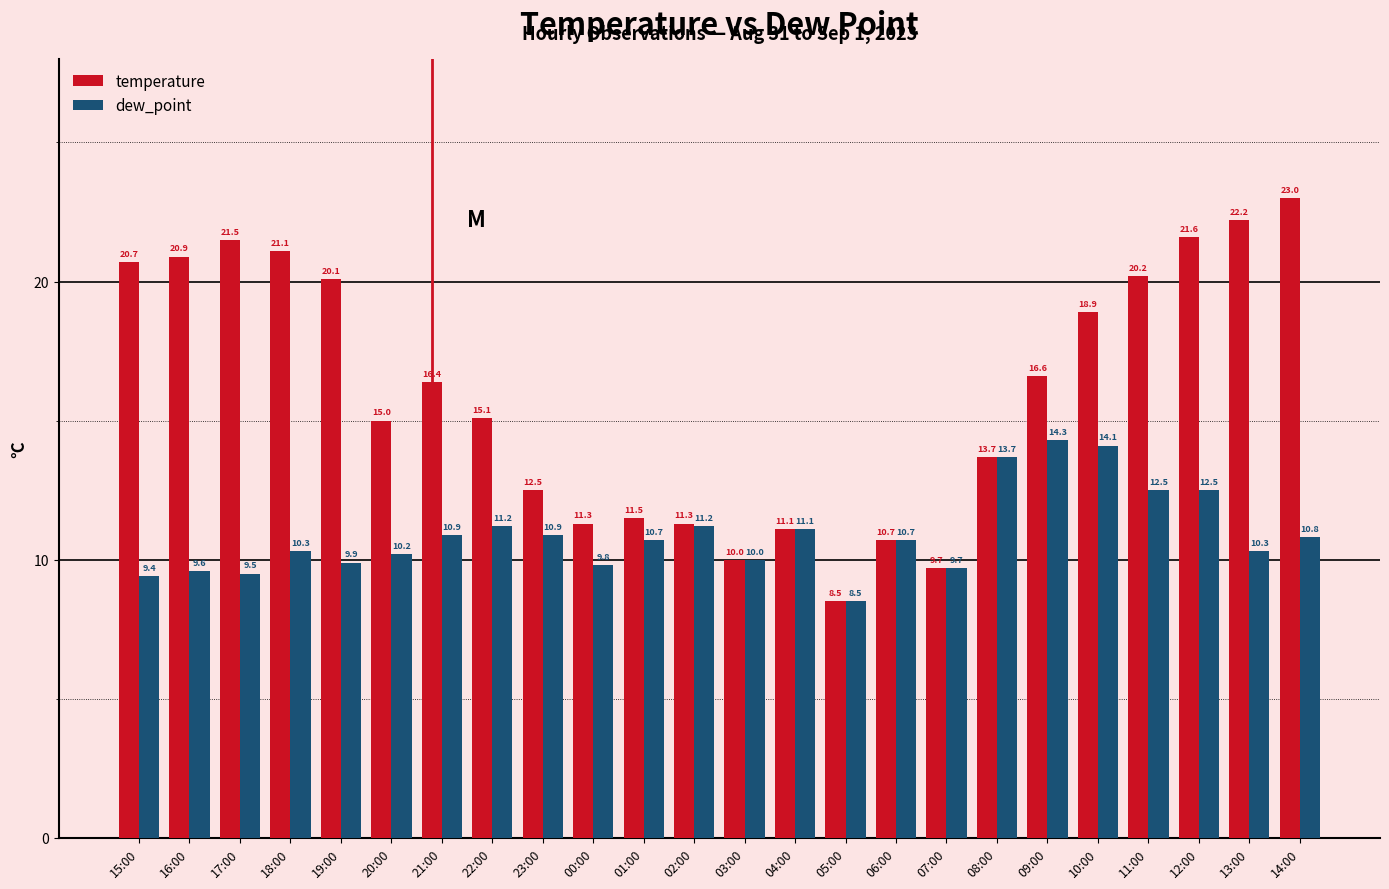

Reading left to right, list all the values displayed in this chart.

temperature: 15:00=20.7	16:00=20.9	17:00=21.5	18:00=21.1	19:00=20.1	20:00=15.0	21:00=16.4	22:00=15.1	23:00=12.5	00:00=11.3	01:00=11.5	02:00=11.3	03:00=10.0	04:00=11.1	05:00=8.5	06:00=10.7	07:00=9.7	08:00=13.7	09:00=16.6	10:00=18.9	11:00=20.2	12:00=21.6	13:00=22.2	14:00=23.0
dew_point: 15:00=9.4	16:00=9.6	17:00=9.5	18:00=10.3	19:00=9.9	20:00=10.2	21:00=10.9	22:00=11.2	23:00=10.9	00:00=9.8	01:00=10.7	02:00=11.2	03:00=10.0	04:00=11.1	05:00=8.5	06:00=10.7	07:00=9.7	08:00=13.7	09:00=14.3	10:00=14.1	11:00=12.5	12:00=12.5	13:00=10.3	14:00=10.8